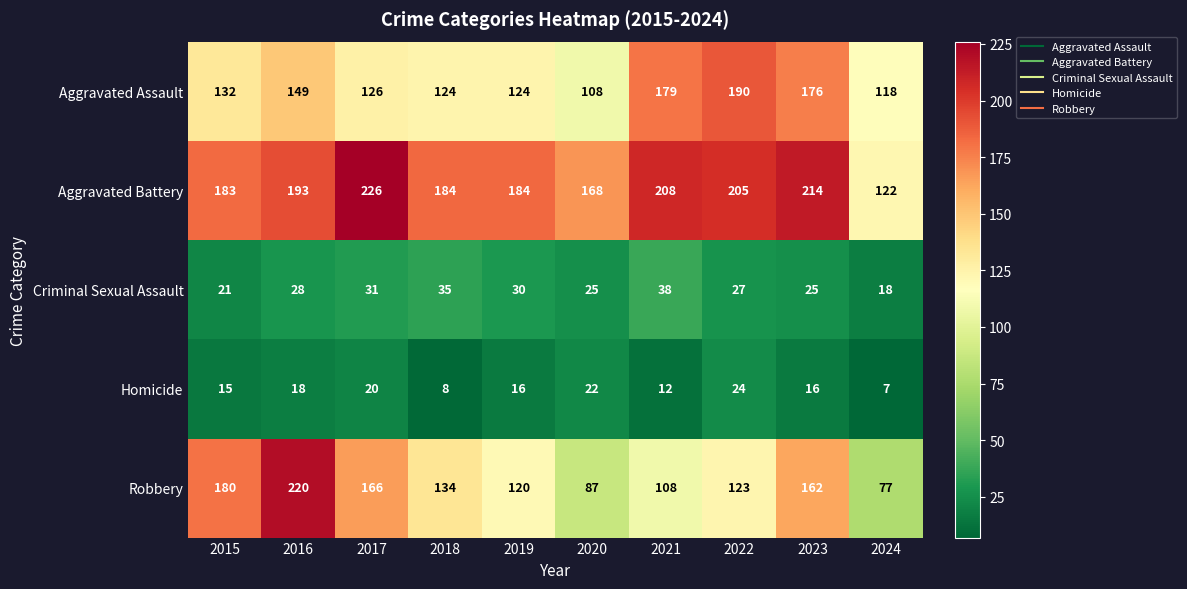

True or false: Criminal Sexual Assault has a value of 53 at 2019.

False